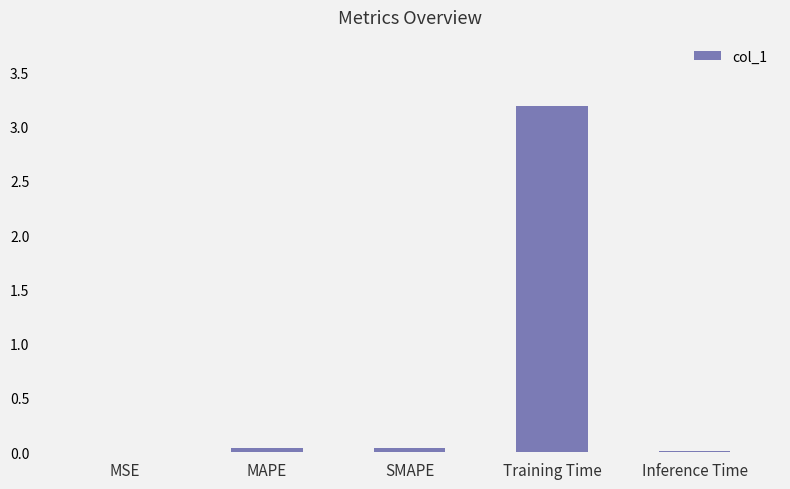

Is it true that the value at MSE is 0.0?

True